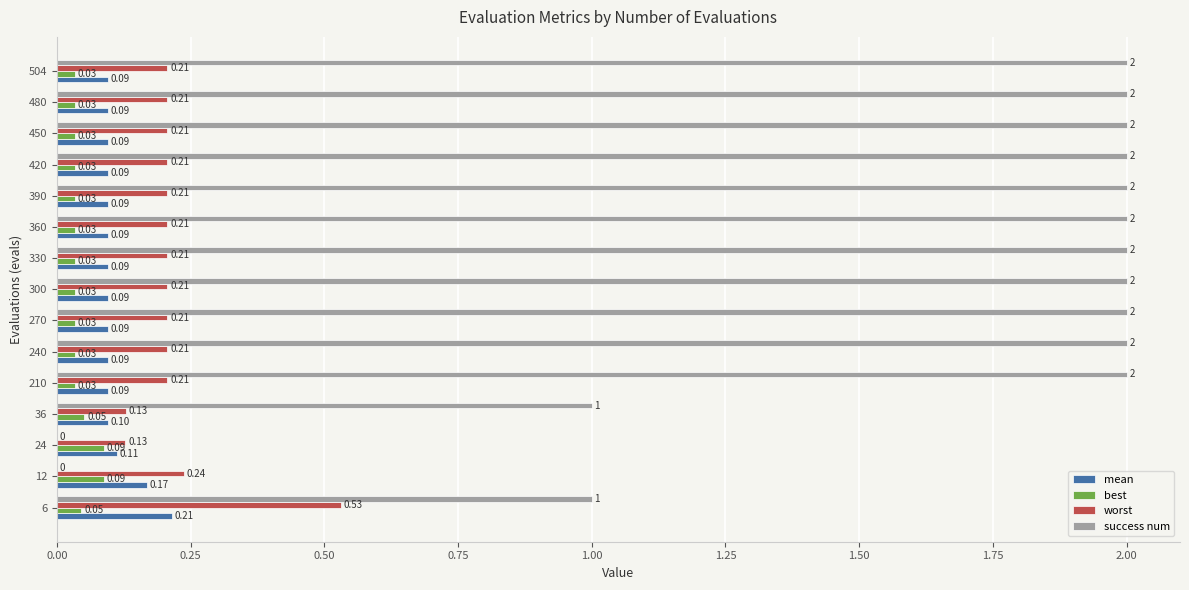

Which series changed the most between 36 and 390?

success num